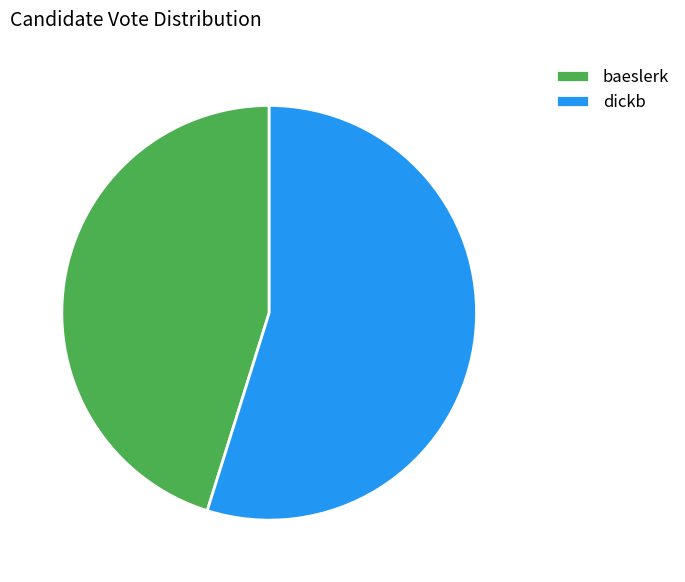

What is the ratio of the value at dickb to the value at baeslerk?

1.2